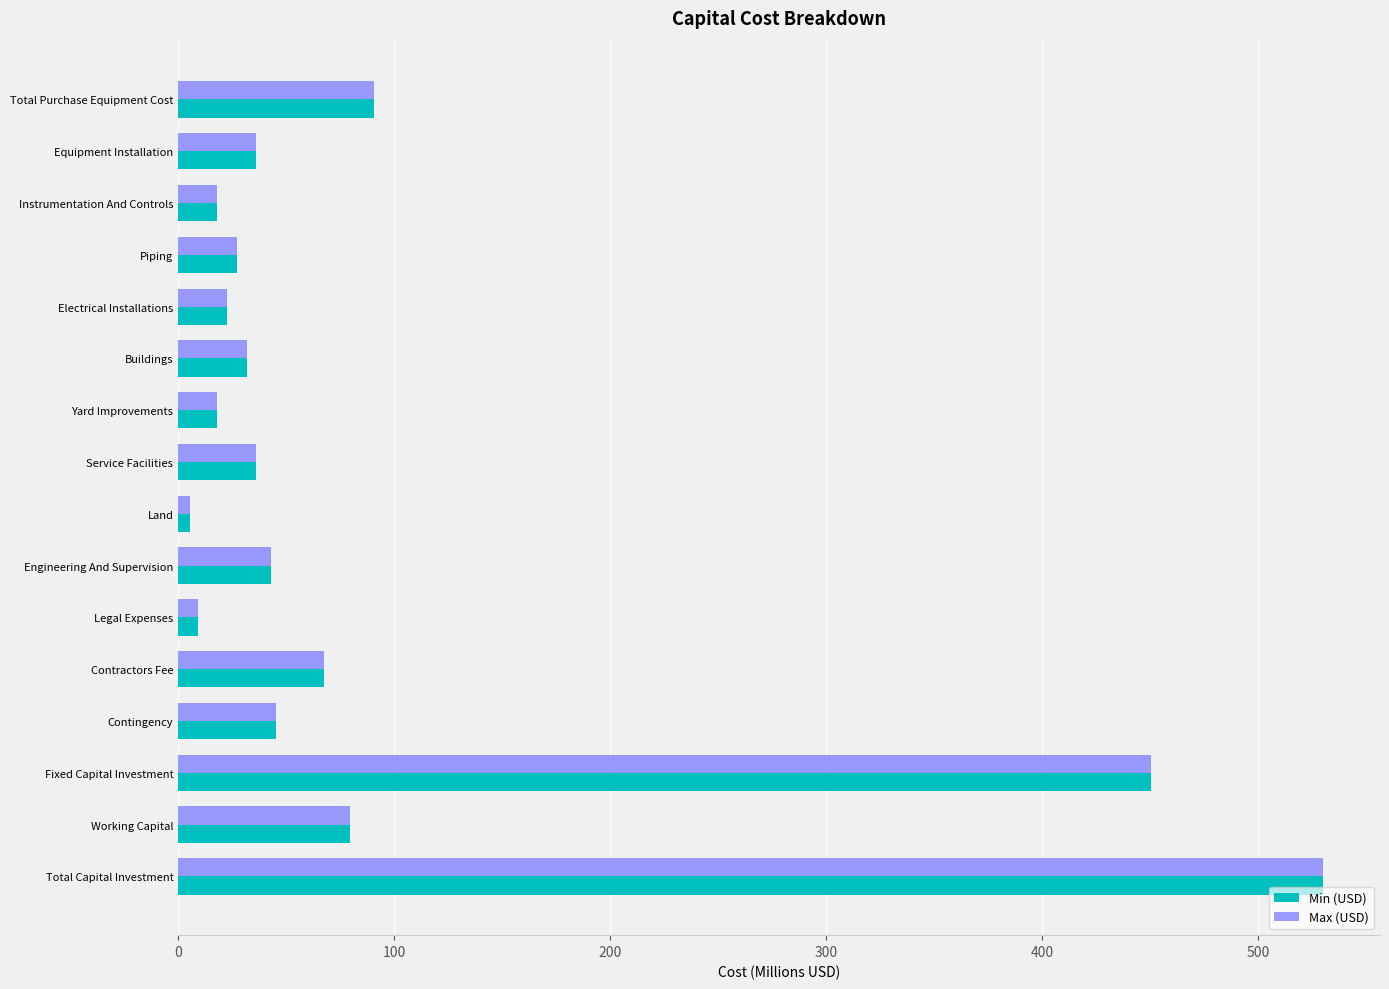

What is the approximate value of Max (USD) at Total Purchase Equipment Cost?

90.5